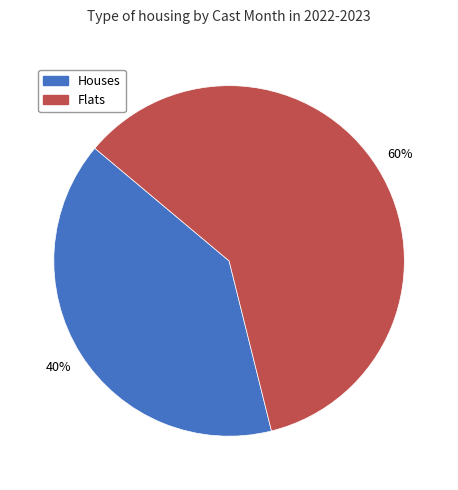

To the nearest percent, what is the difference between the largest and smallest slice percentages?

20%